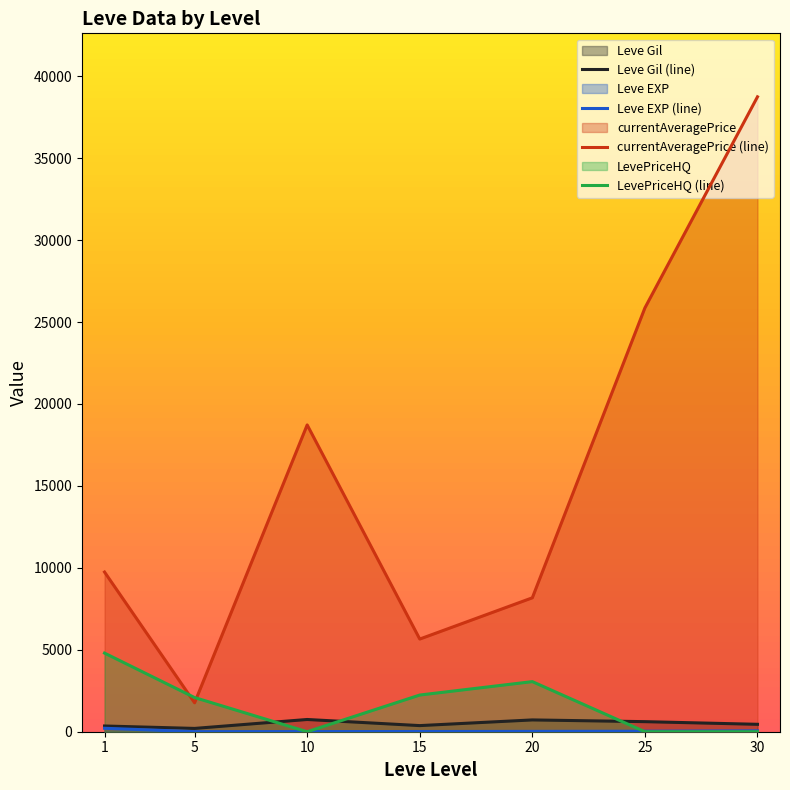

At how many categories does at least one series exceed 6107?

5